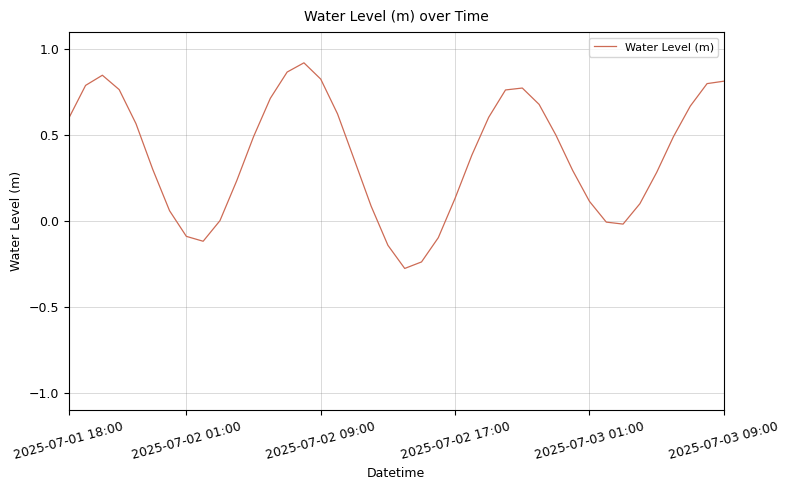

What is the difference between the maximum and minimum values?

1.2